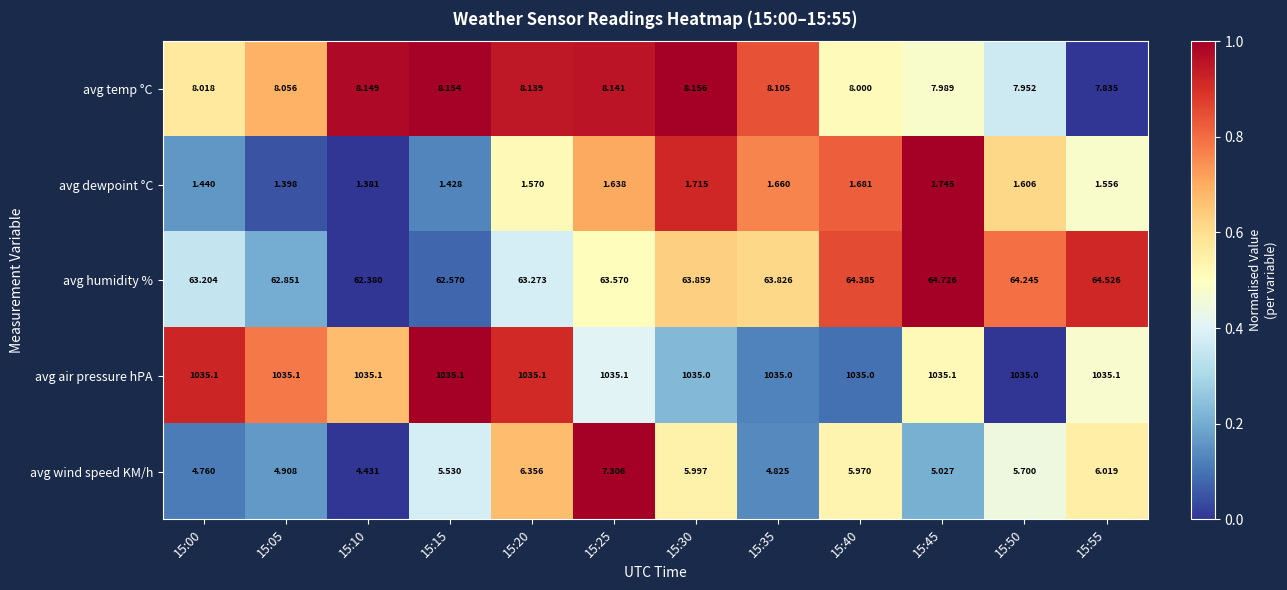

Is the value of avg wind speed KM/h at 15:35 greater than the value of avg temp °C at 15:40?

No